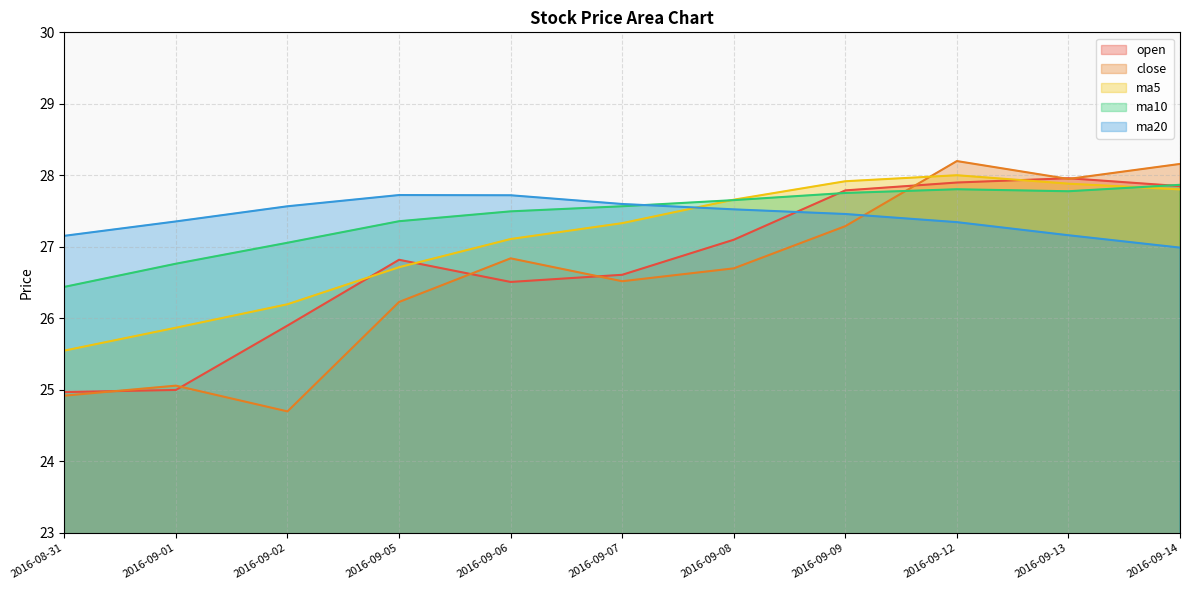

Does the chart display data point markers on the line(s)?

No